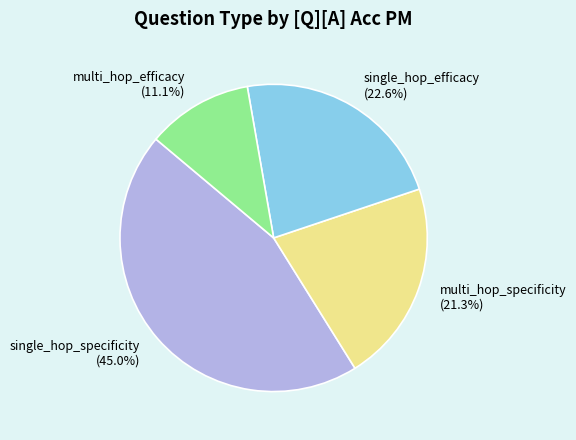

To the nearest percent, what is the combined percentage of single_hop_efficacy and single_hop_specificity?

68%